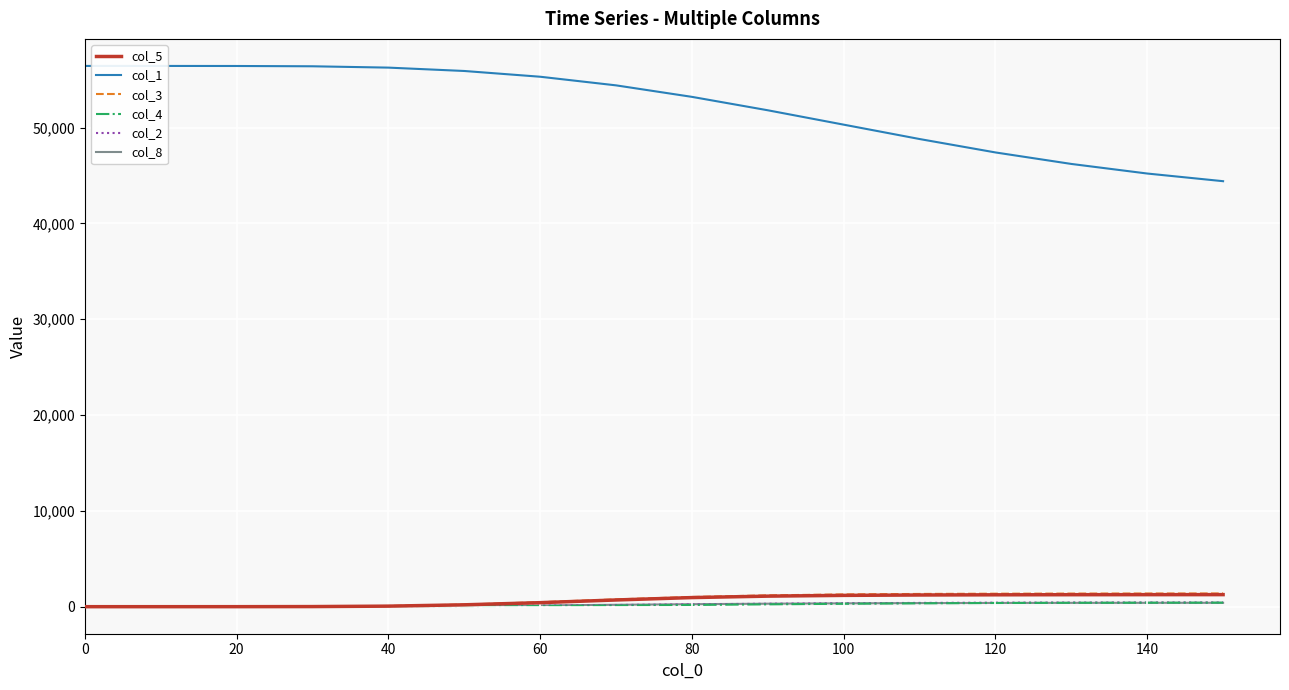

True or false: col_1 and col_5 intersect in this chart.

False